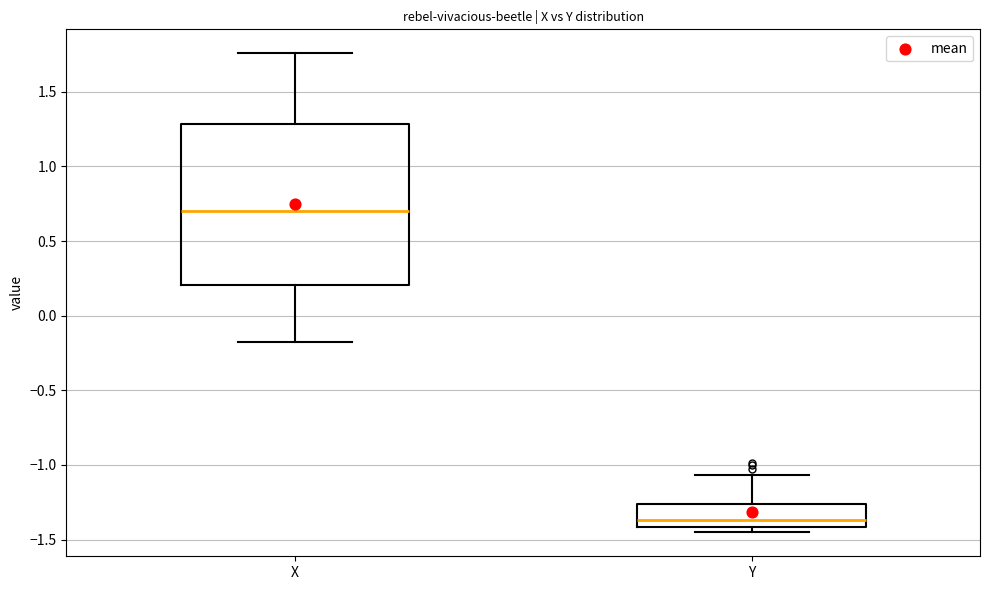

Reading left to right, read every box against the y-axis: the position of its median line, the range the box covers, and the ends of its whiskers. The values are not printed on the chart, so give them approximately, as read against the axis.

X: median 0.70, box 0.20 to 1.30, whiskers -0.20 to 1.75
Y: median -1.35, box -1.40 to -1.25, whiskers -1.45 to -1.05